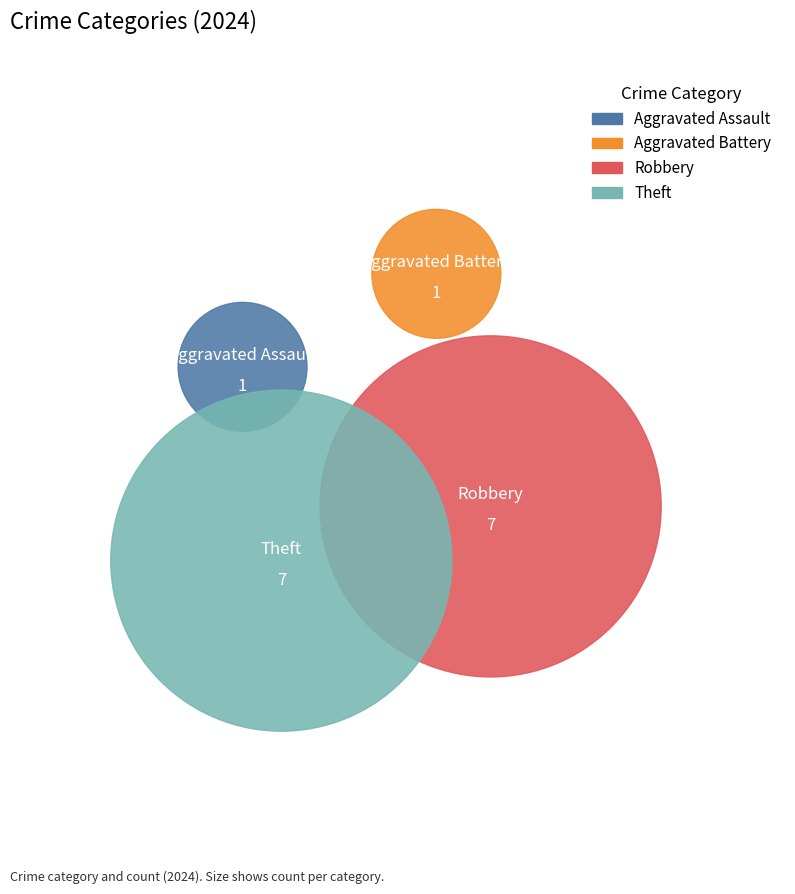

What is the ratio of the value at Robbery to the value at Aggravated Assault?

7.0